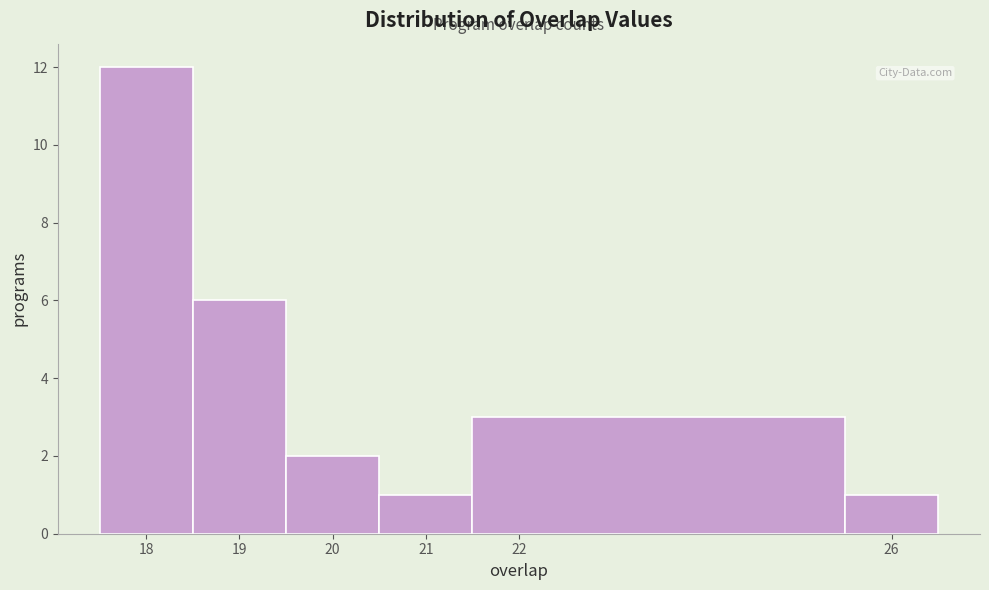

Which range on the x-axis has the tallest bar?

17.5 to 18.5